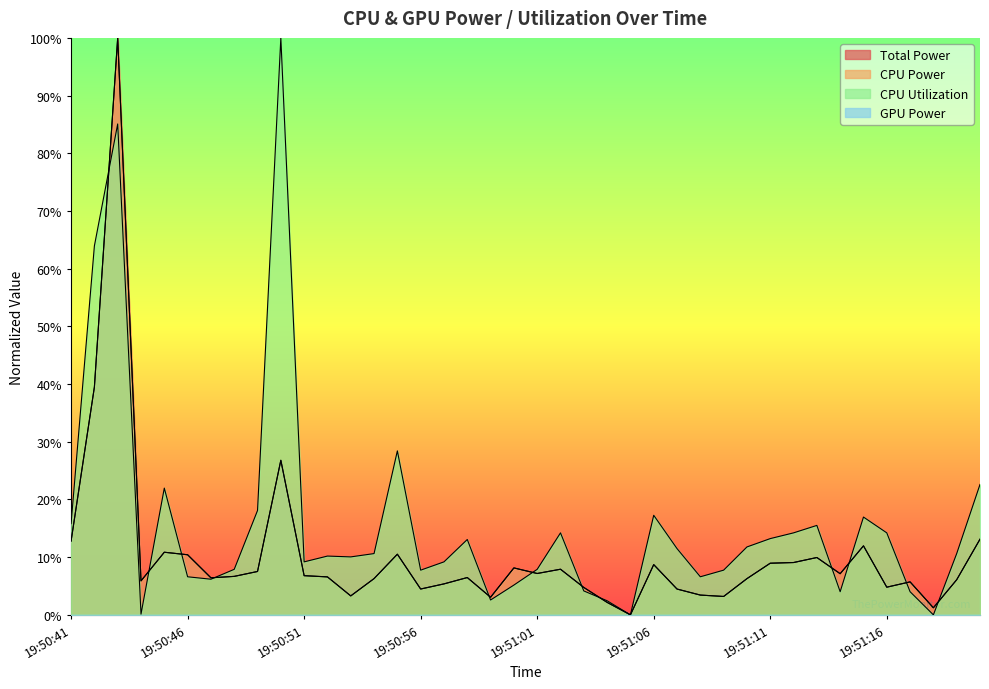

Is it true that CPU Utilization equals 0.1 at 19:51:02?

True